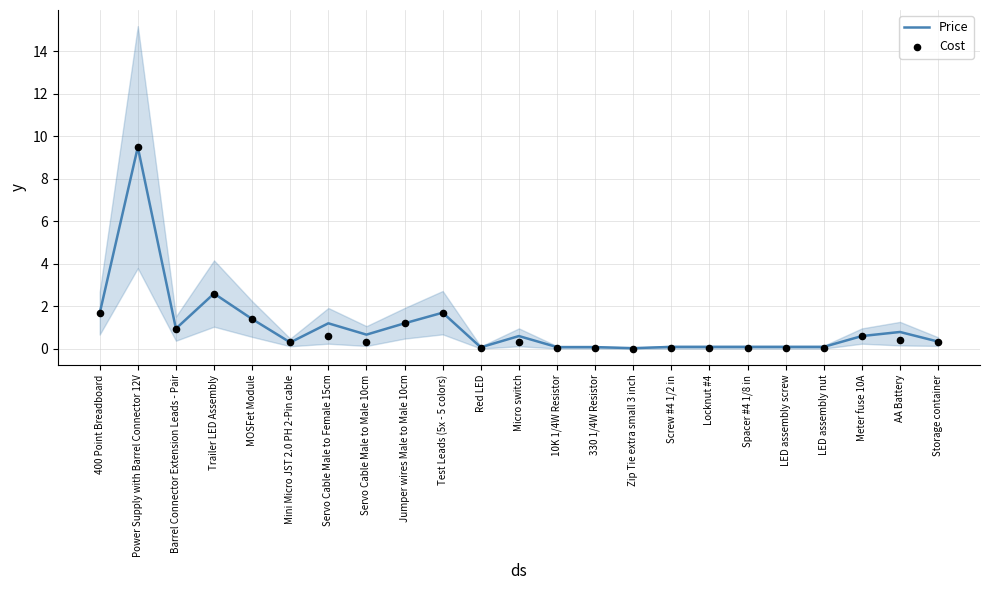

What is the total value across all series at Meter fuse 10A?

1.2